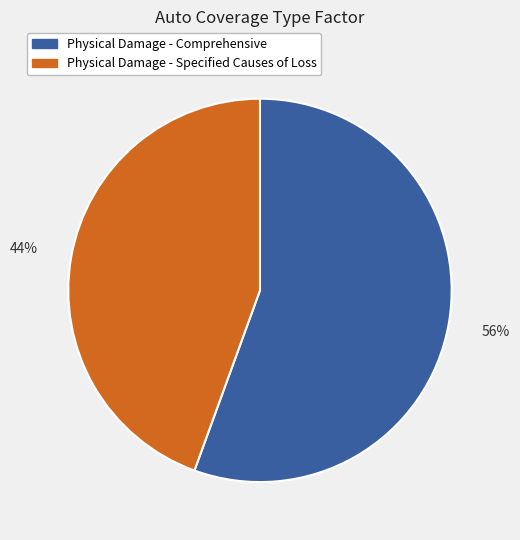

Between Physical Damage - Comprehensive and Physical Damage - Specified Causes of Loss, which is larger?

Physical Damage - Comprehensive